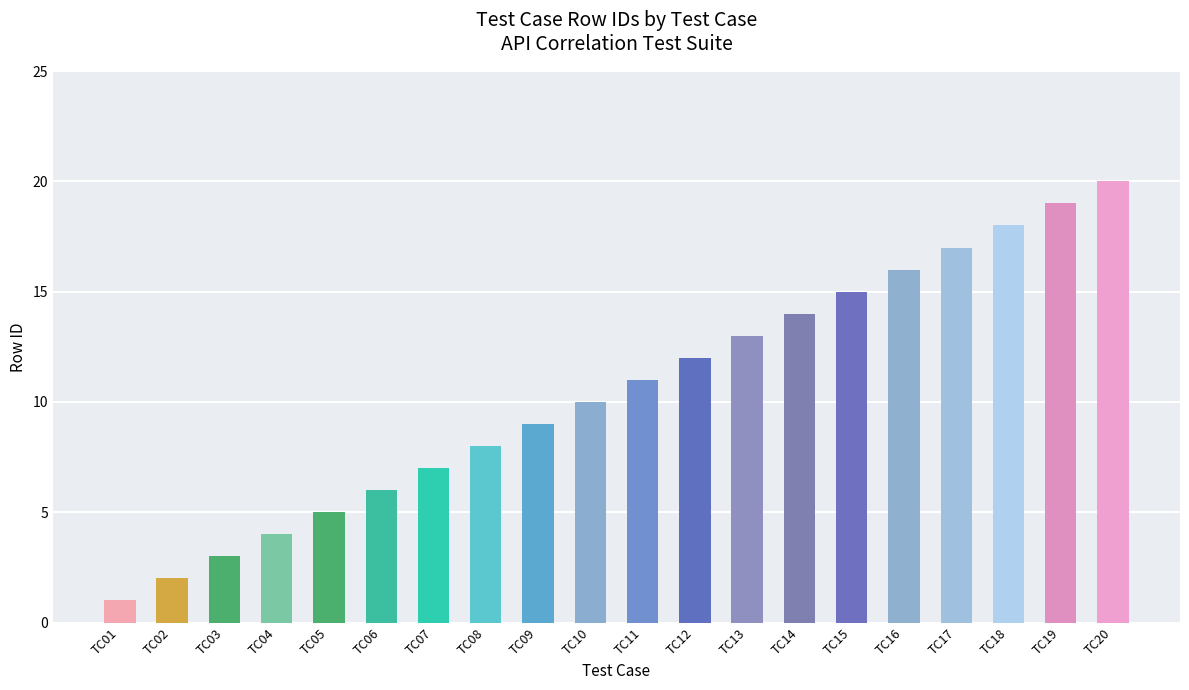

Count the number of categories in the chart.

20